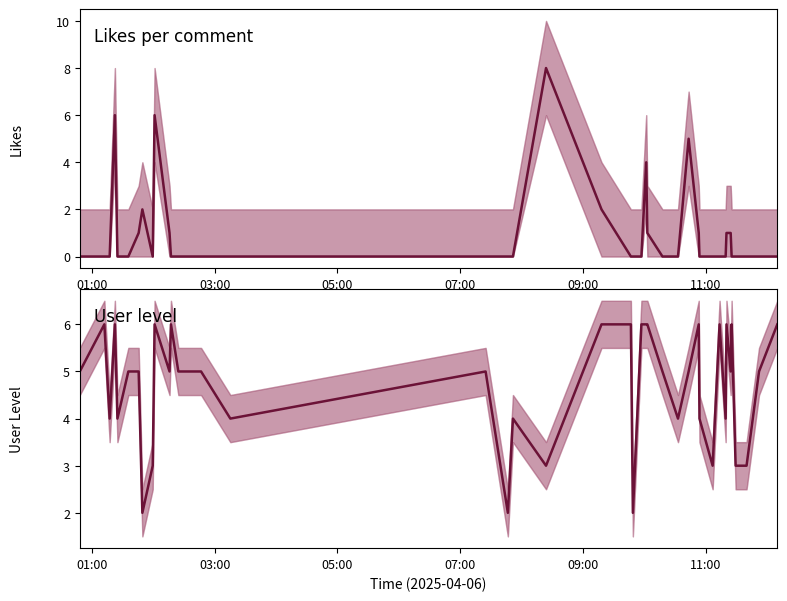

Is it true that Likes per comment equals 3 at 39?

False